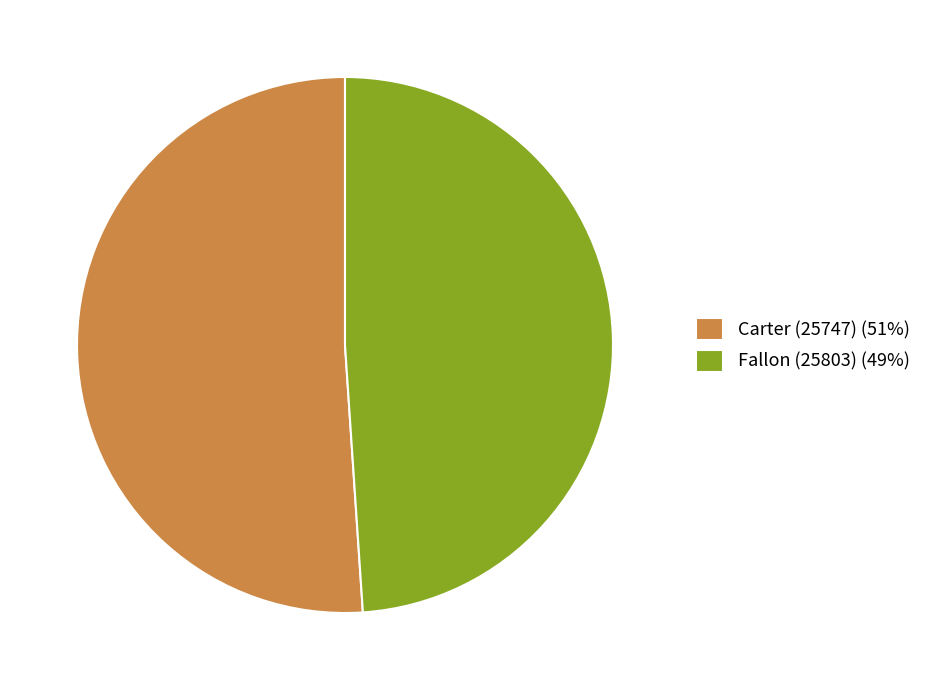

What is the smallest slice in the pie chart?

Fallon (25803)